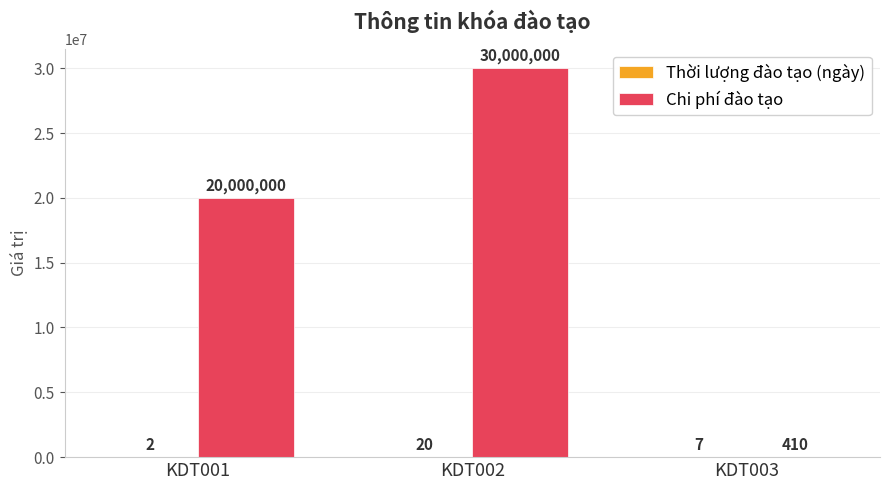

Which series has the largest range (max minus min)?

Chi phí đào tạo